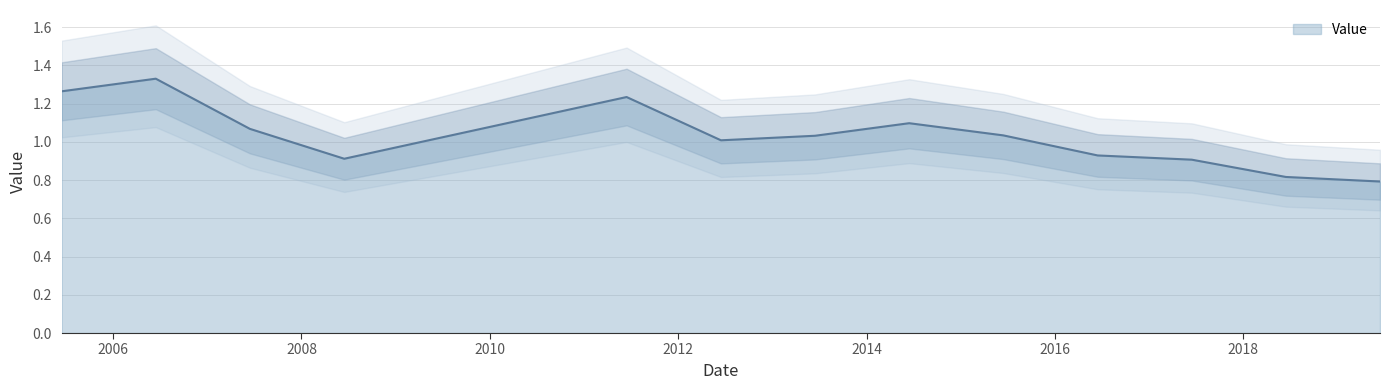

The chart shows a value of 1.4 at 2019-06-15. True or false?

False